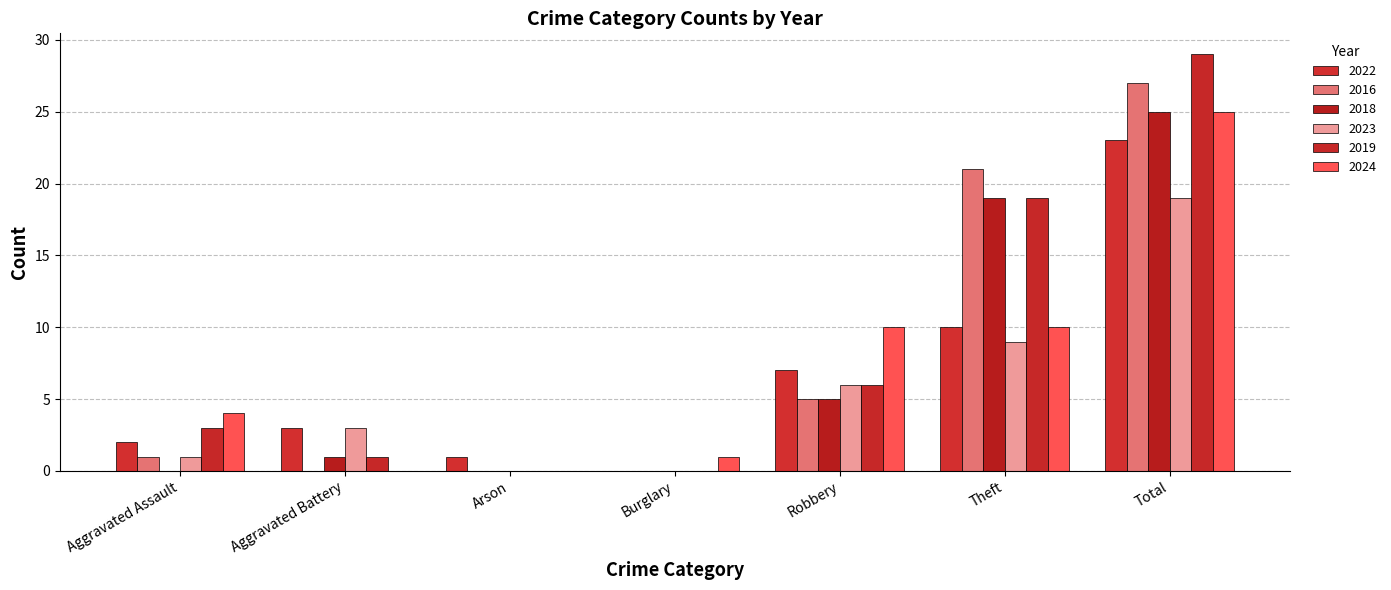

Reading right to left, extract all data points from this chart.

2022: 23	10	7	0	1	3	2
2016: 27	21	5	0	0	0	1
2018: 25	19	5	0	0	1	0
2023: 19	9	6	0	0	3	1
2019: 29	19	6	0	0	1	3
2024: 25	10	10	1	0	0	4